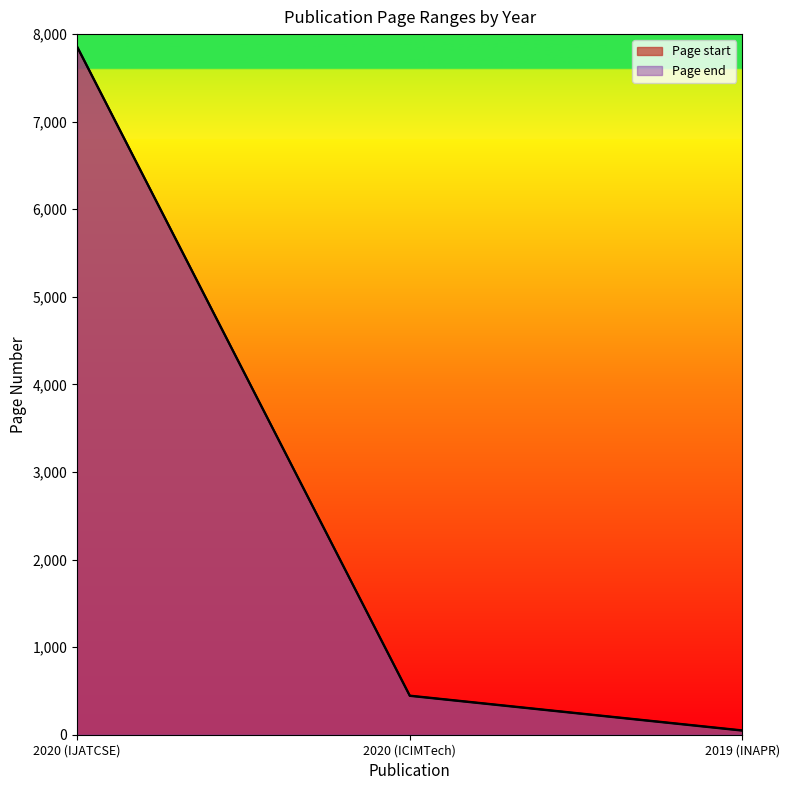

What is the difference between the second highest and minimum values in the Page end series?

397